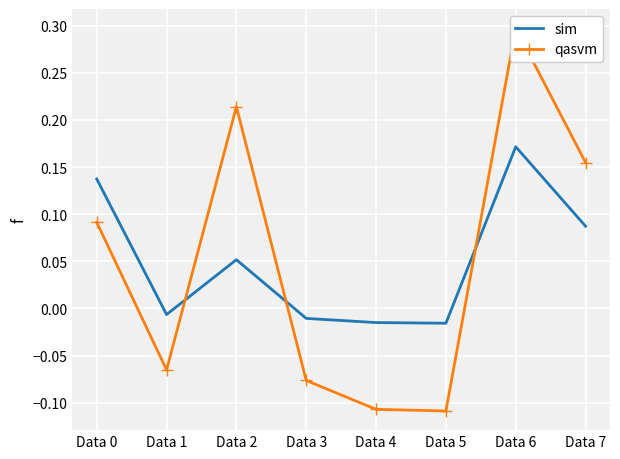

At which category is the sum across all series the highest?

Data 6